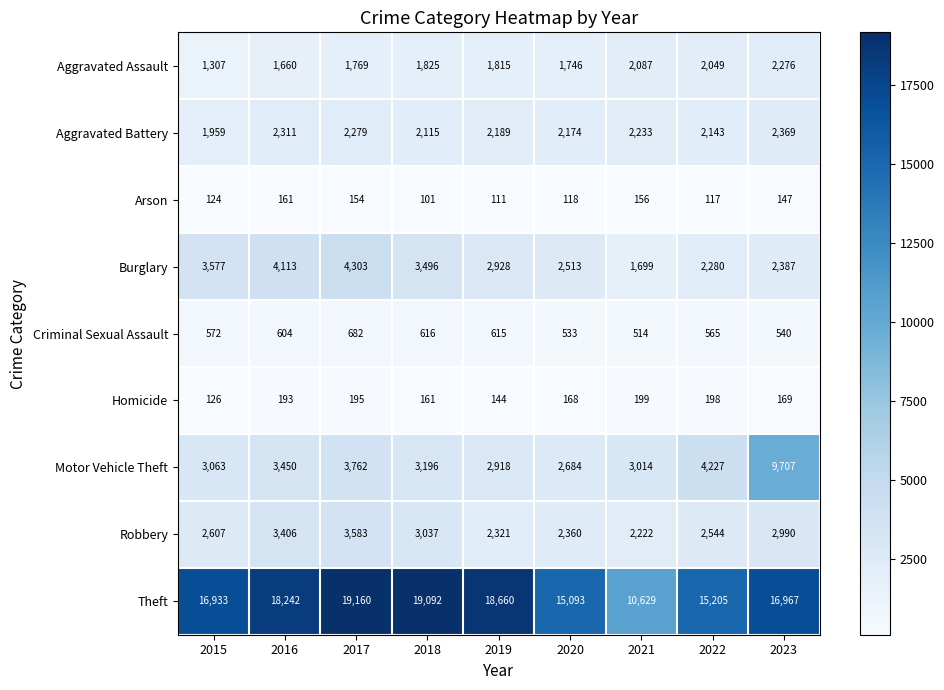

The Aggravated Assault series shows 753 at 2021. True or false?

False